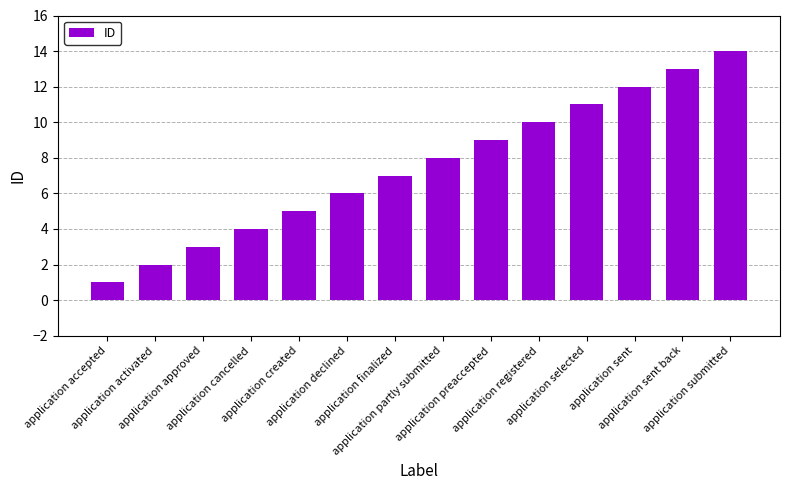

How many bars are there in total?

14